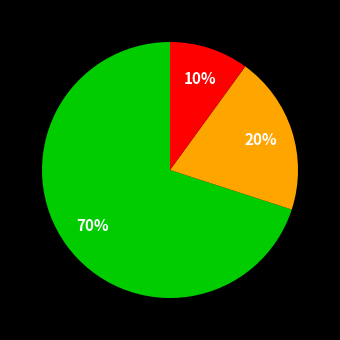

How many segments does this pie chart have?

3